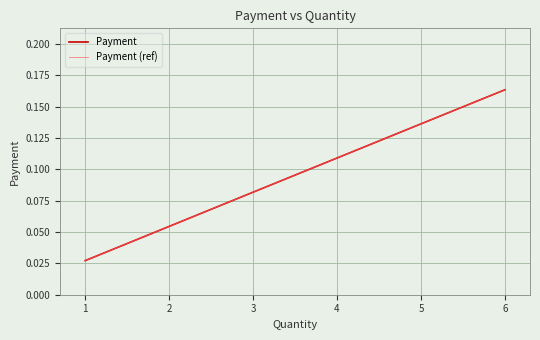

What is the average value of the Payment (ref) series?

0.1